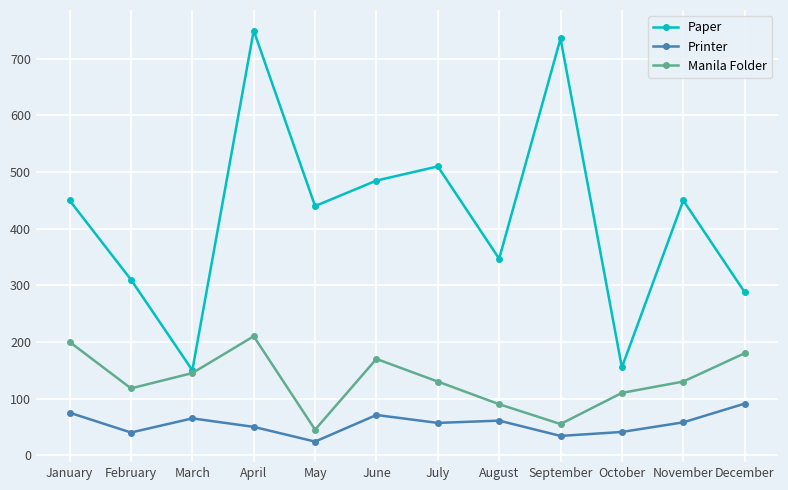

How many categories are shown in the chart?

12